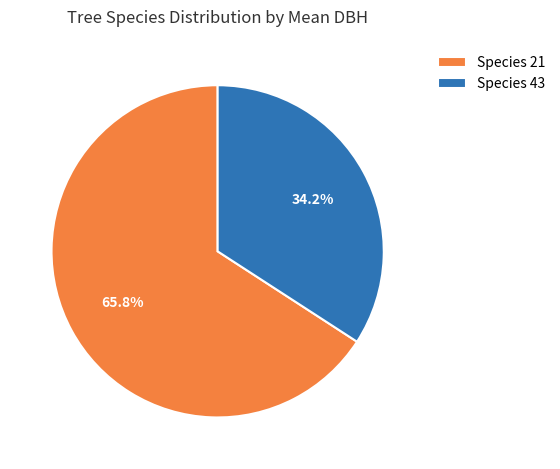

What percentage do Species 21 and Species 43 together represent?

100.0%